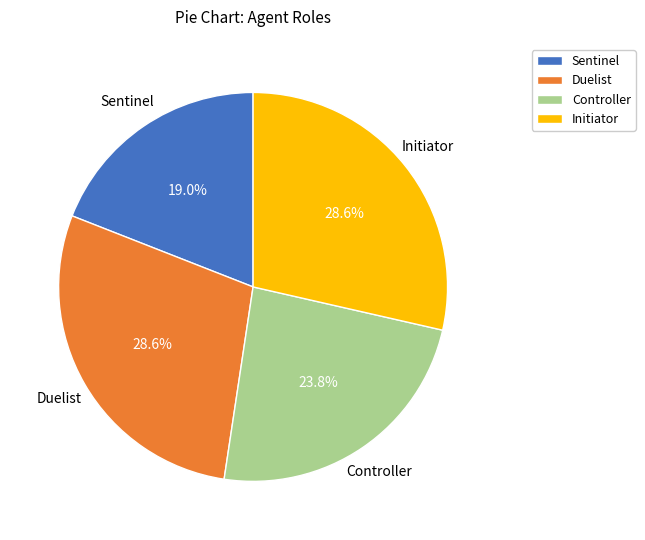

What is the ratio of the value at Duelist to the value at Controller?

1.2